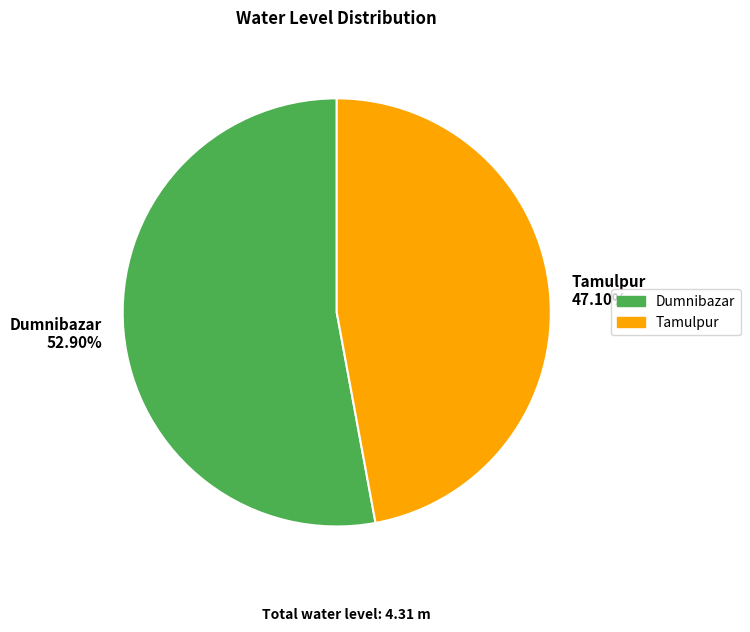

To the nearest percent, what percentage of the pie is Tamulpur?

47%